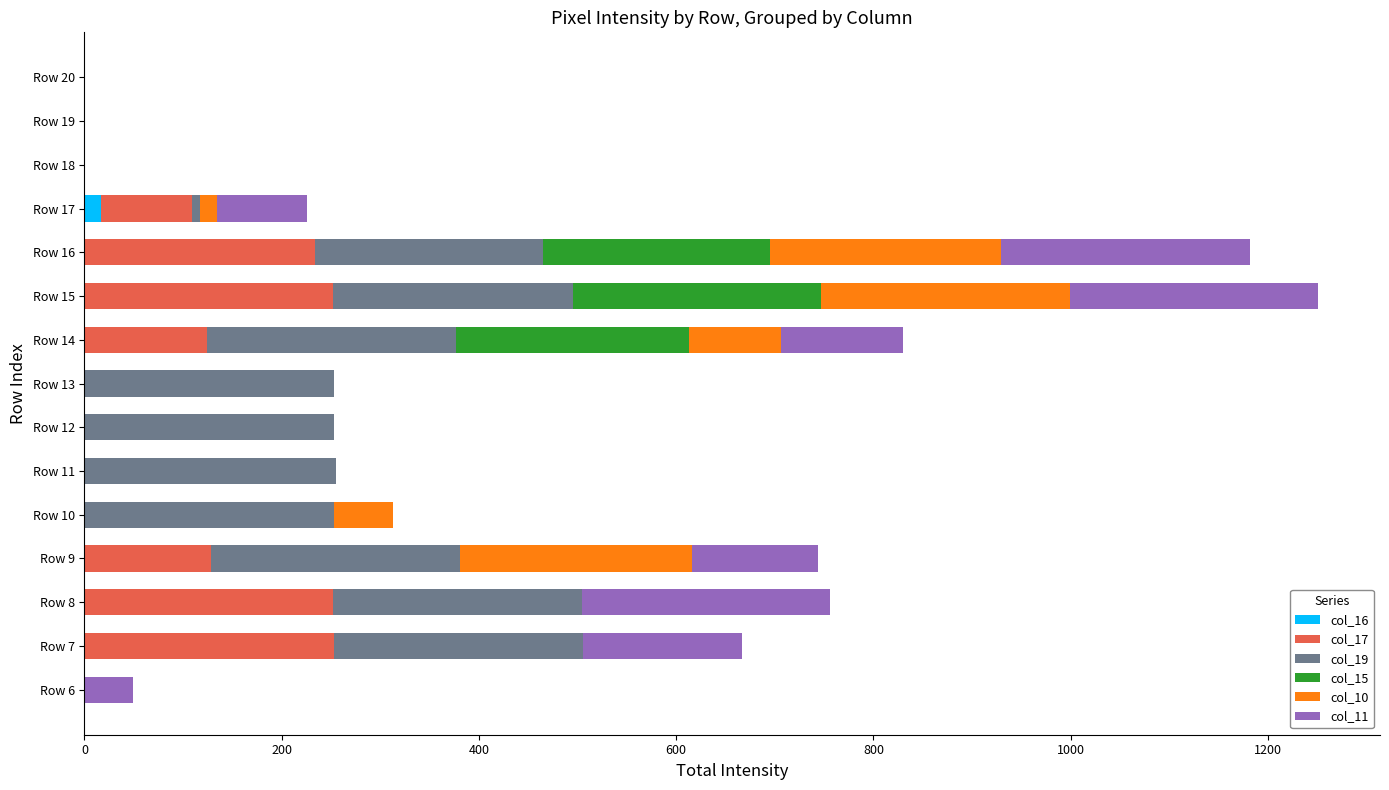

How many col_11 values are between 0 and 161?

12